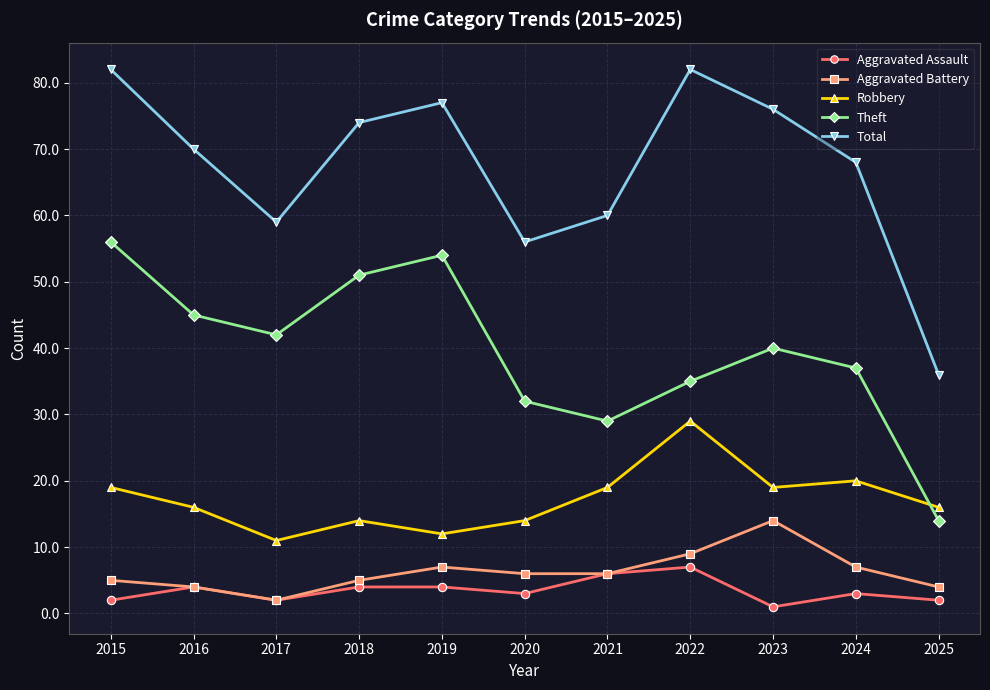

What is the value of the Aggravated Battery point at the 2nd from the left?

4